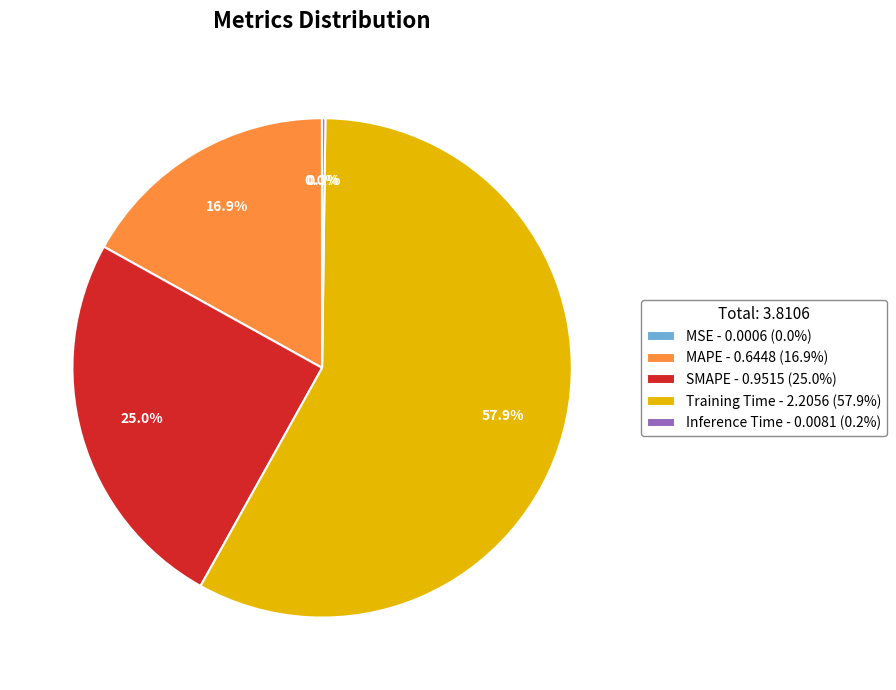

Is the sum of Training Time - 2.2056 (57.9%) and SMAPE - 0.9515 (25.0%) greater than half?

Yes